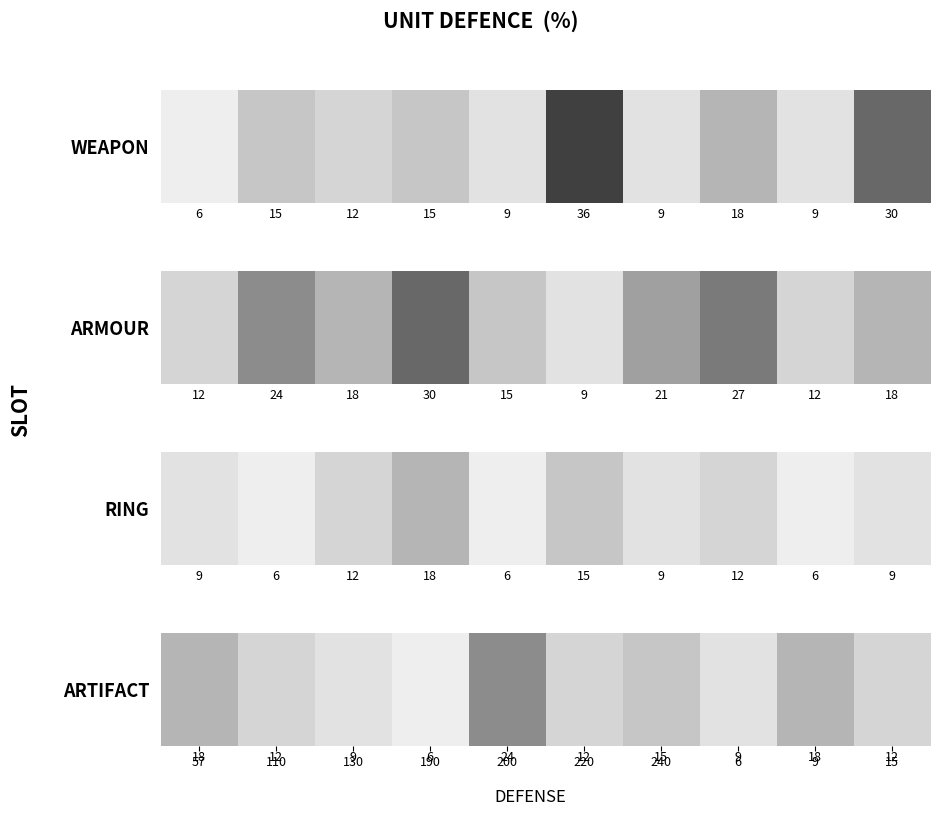

Where does the data first go above 12?

57